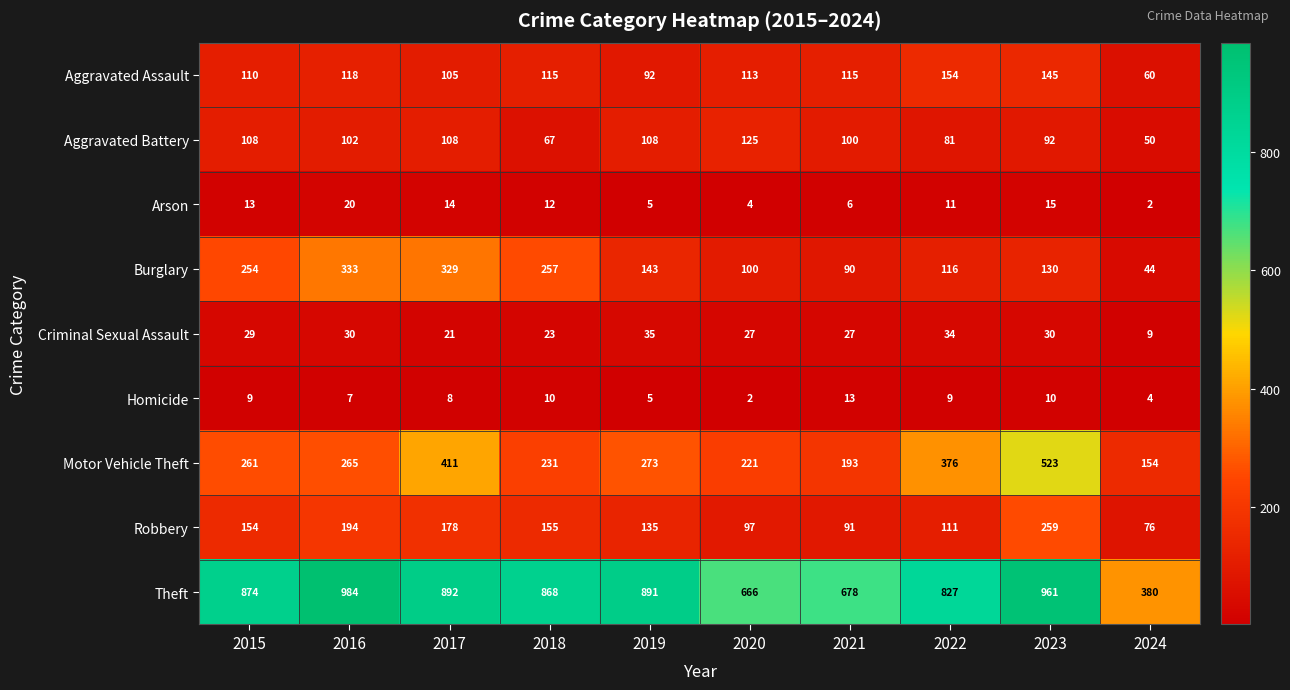

Where does the Arson series first go above 12?

2015